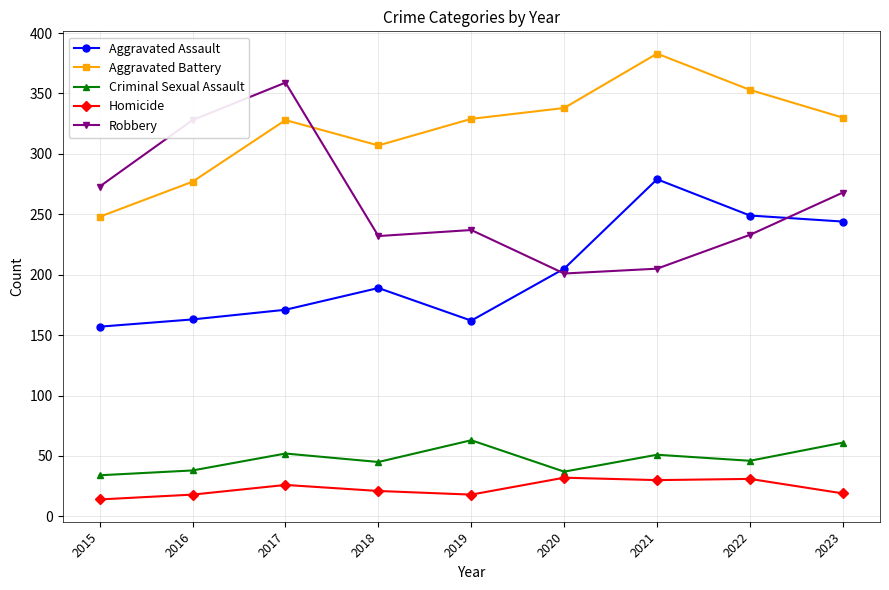

What is the value of the Homicide point at the 7th from the left?

30